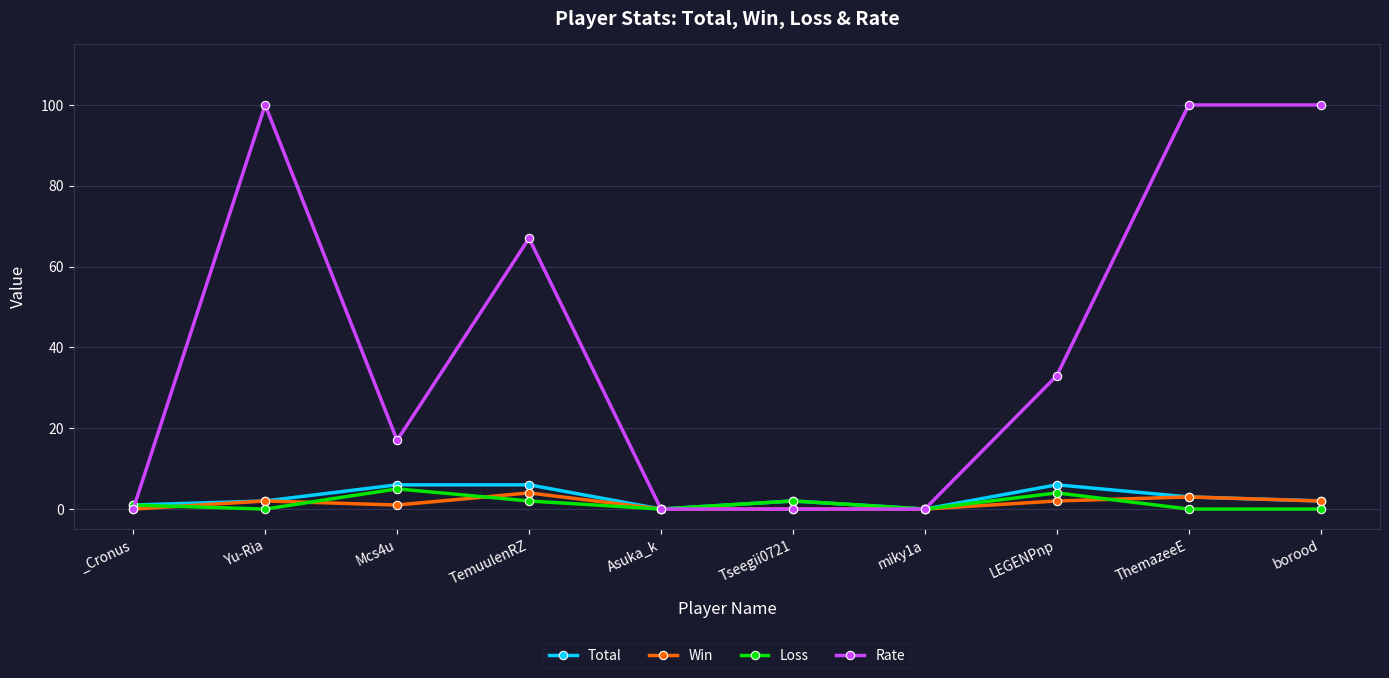

Is the value of Total at ThemazeeE greater than the value of Rate at Yu-Ria?

No